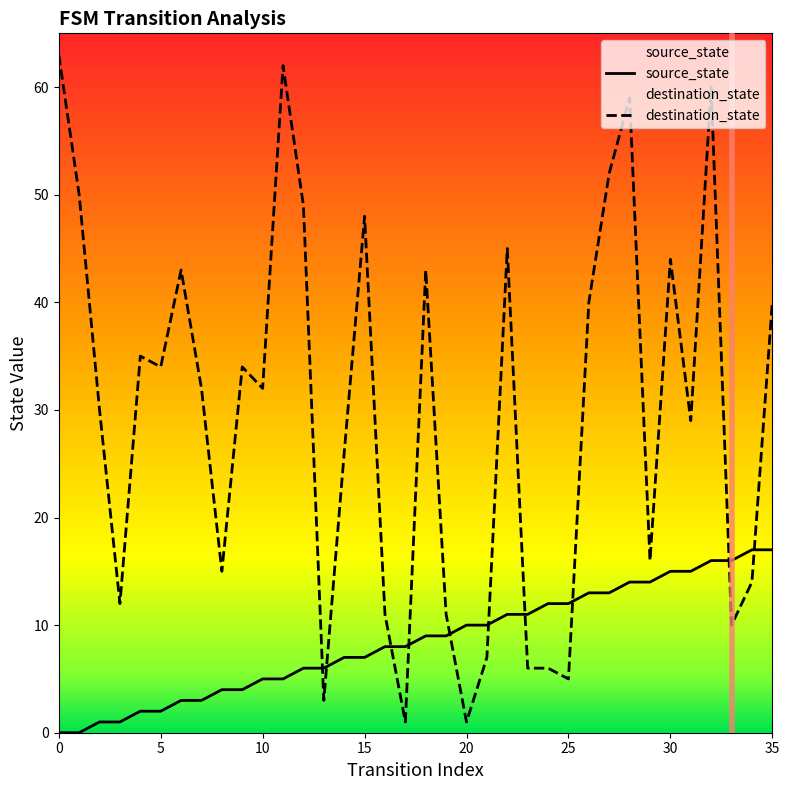

What is the label of the 4th point from the right?

32